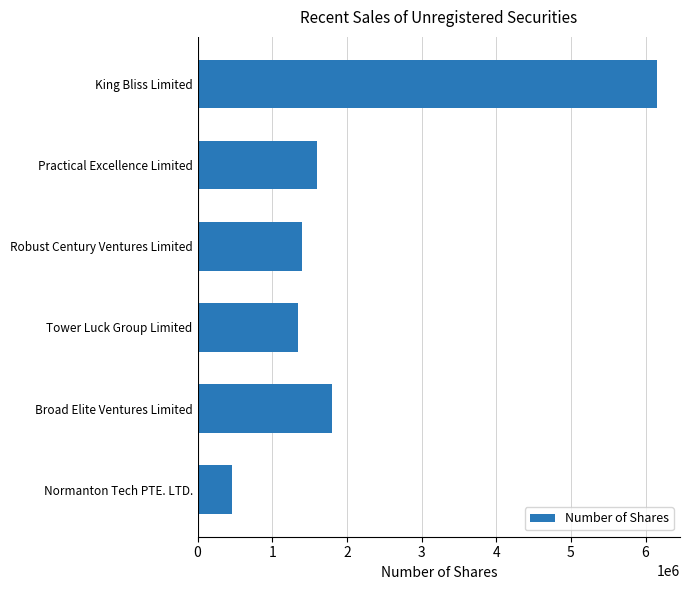

Which has a higher value, Broad Elite Ventures Limited or Tower Luck Group Limited?

Broad Elite Ventures Limited